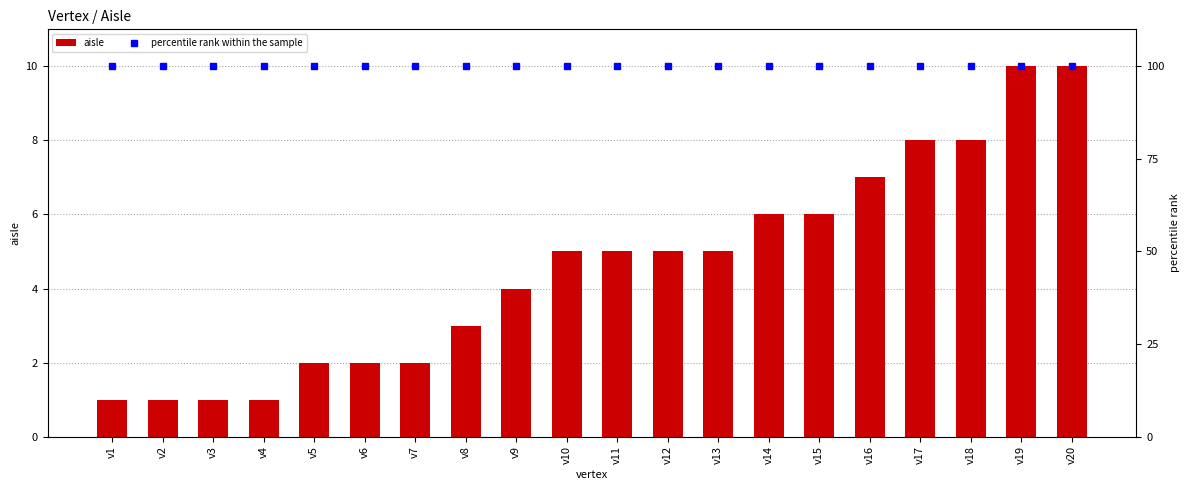

What is the average value of the percentile rank within the sample series?

100